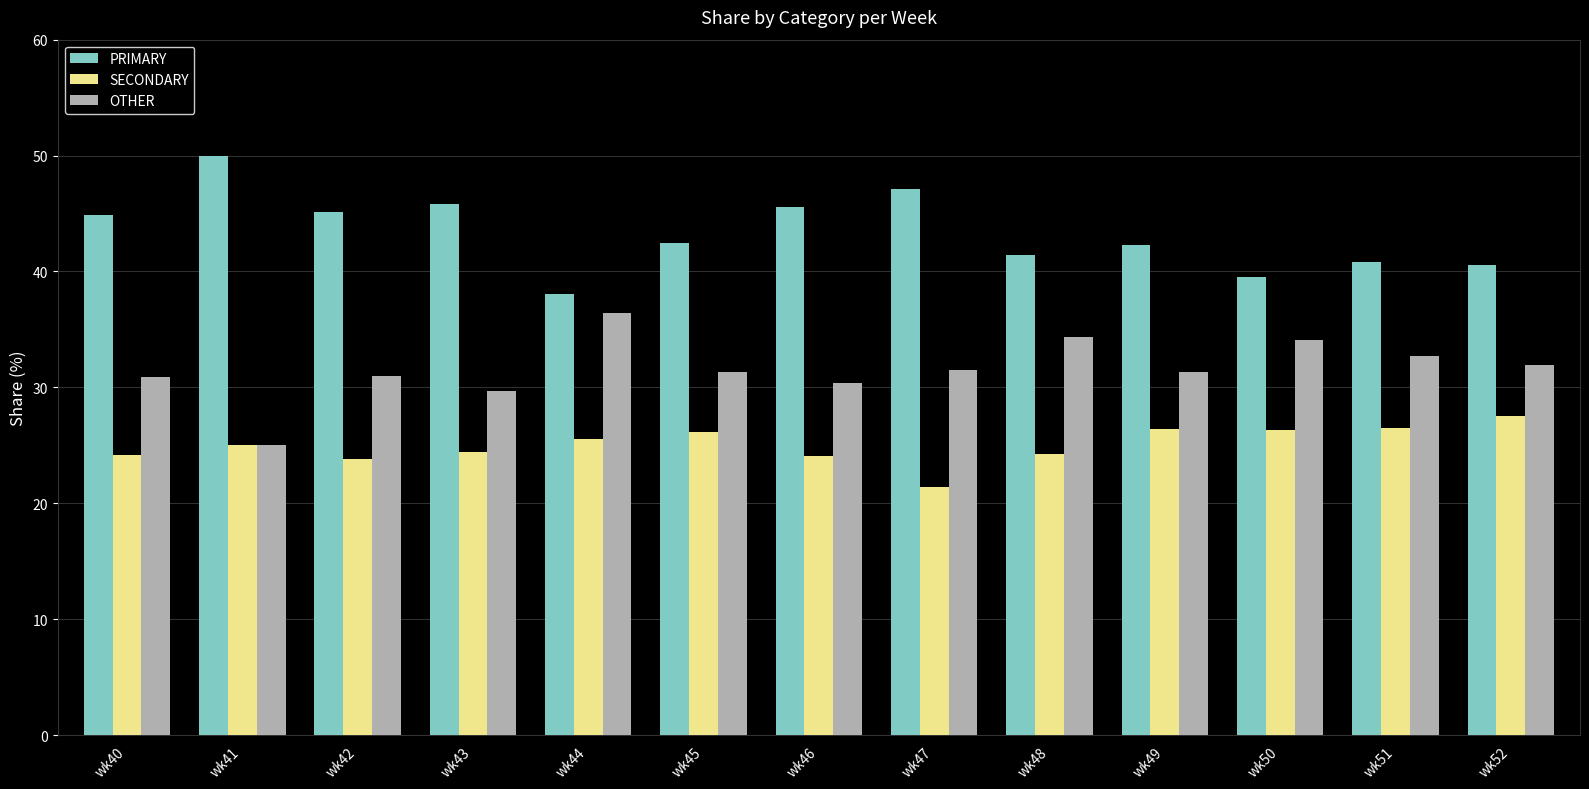

Rank the series by their average value, from lowest to highest.

SECONDARY, OTHER, PRIMARY